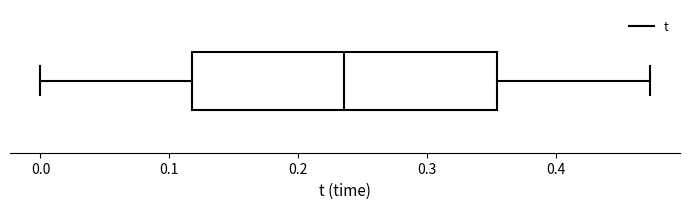

Where does the right whisker of the box end on the x-axis? The values are not printed on the chart, so give them approximately, as read against the axis.

0.47